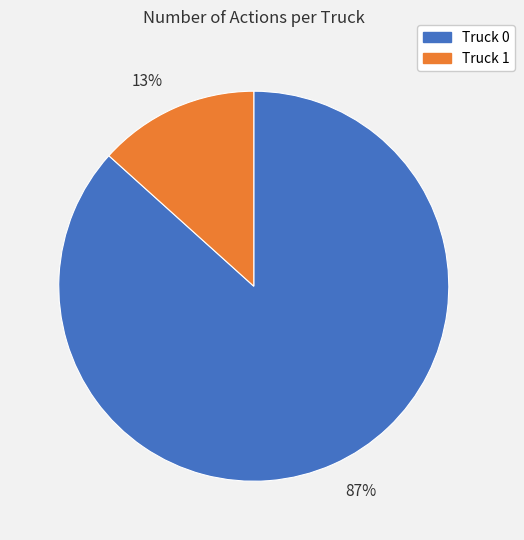

Which category has the smallest portion of the pie?

13%